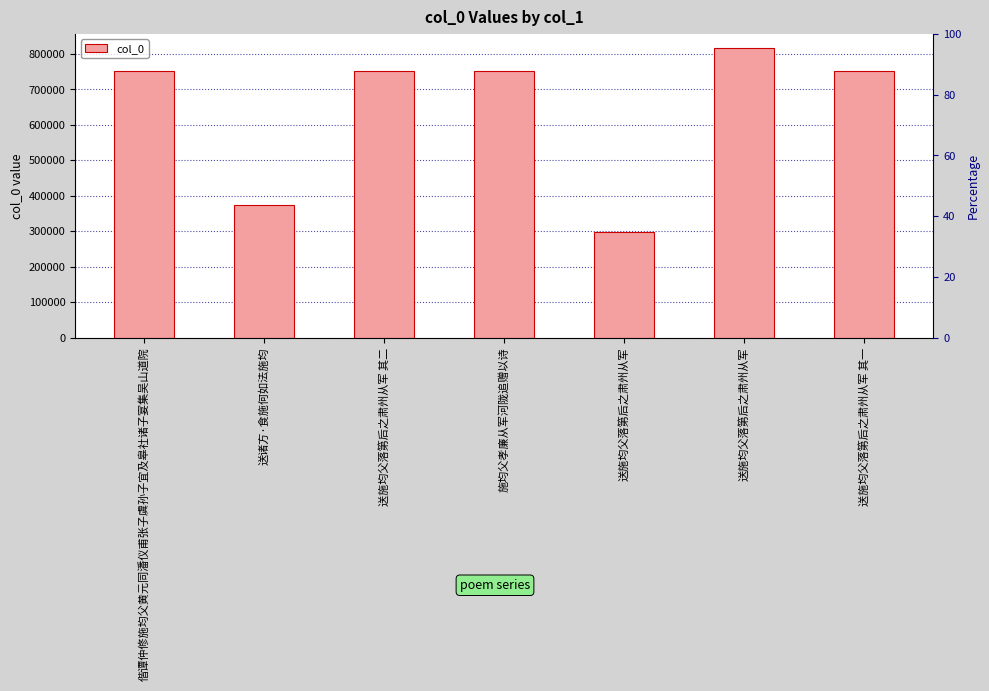

Reading left to right, extract all data points from this chart.

751362	374252	751787	751874	298973	815638	751786